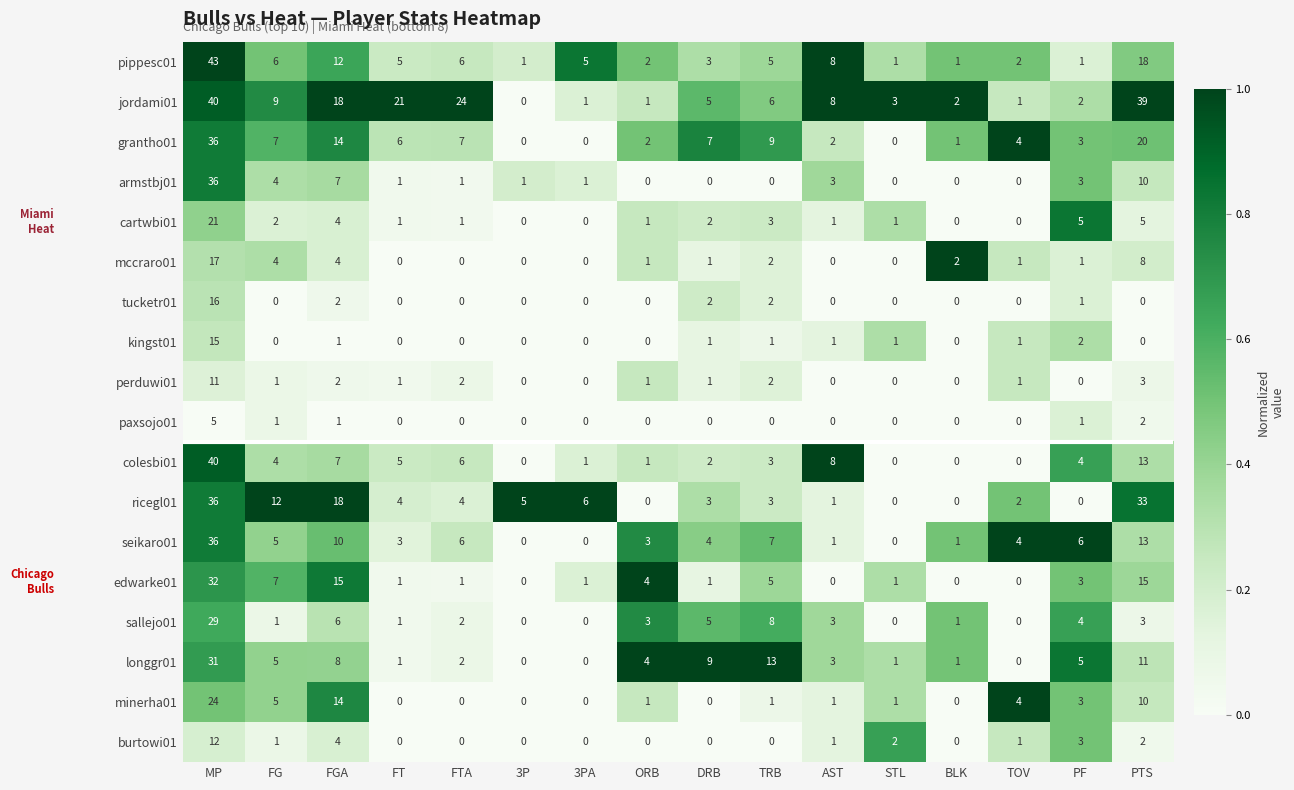

What is the greatest value displayed?

43